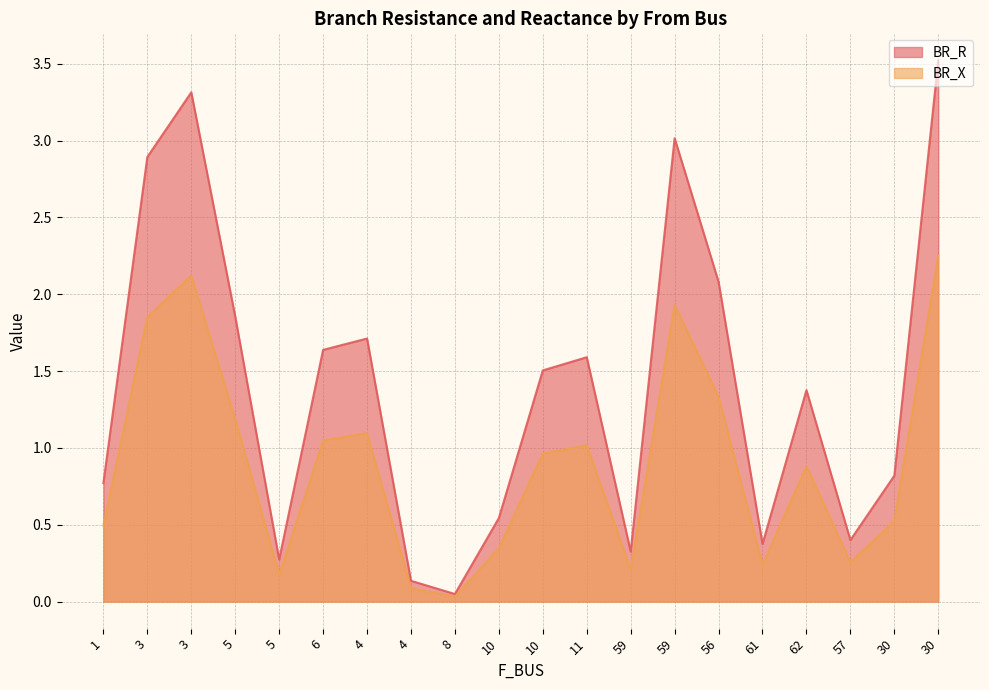

What is the label of the 11th point from the right?

10